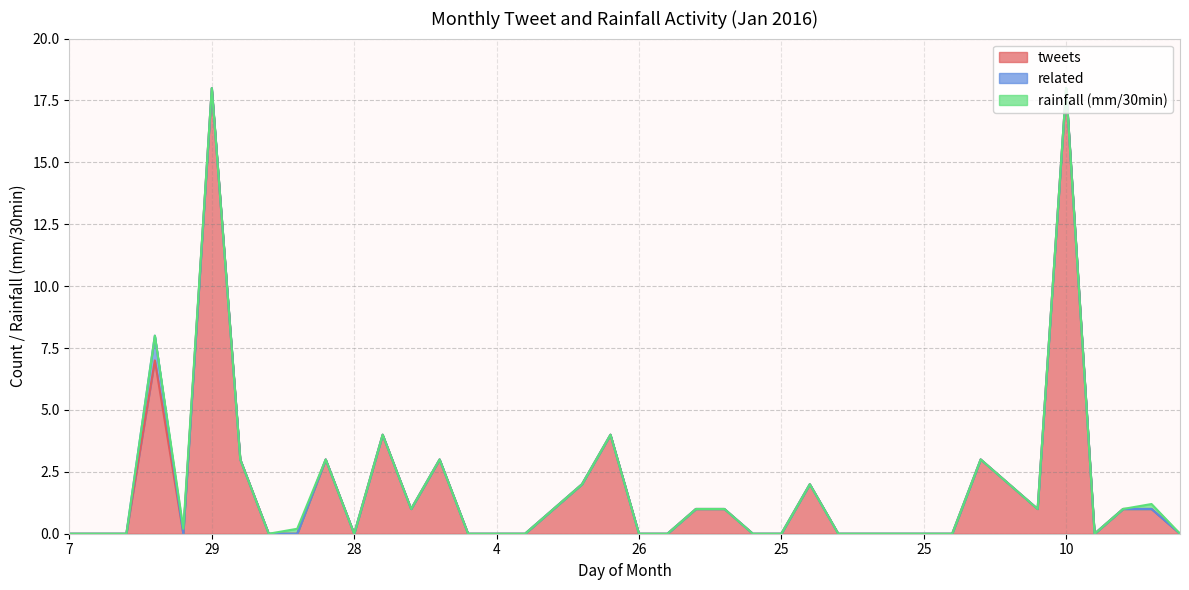

What is the difference between the second highest and second lowest values in the rainfall (mm/30min) series?

0.2